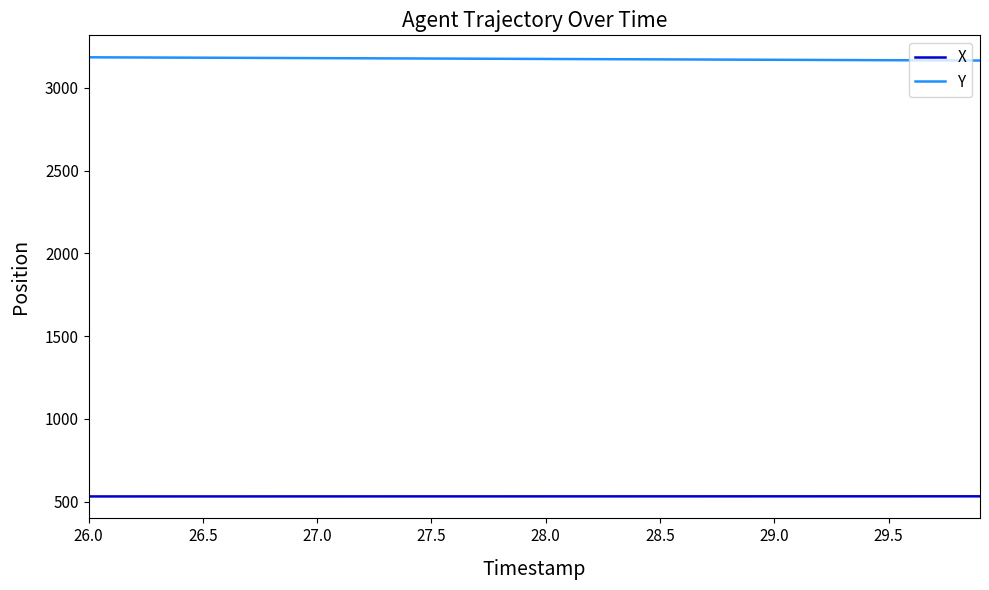

List the series in order of their peak value, highest first.

Y, X